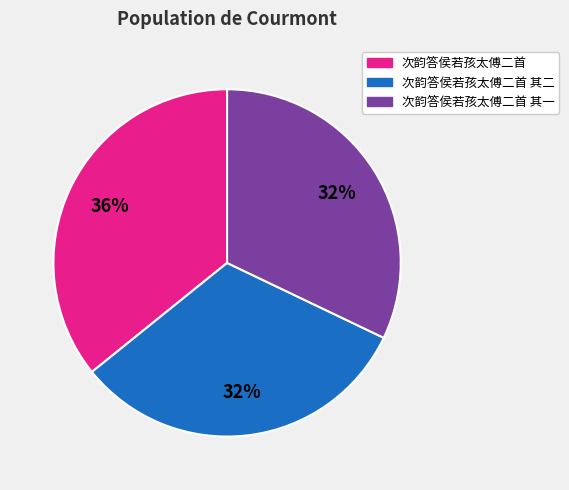

To the nearest percent, what is the average slice percentage?

33%